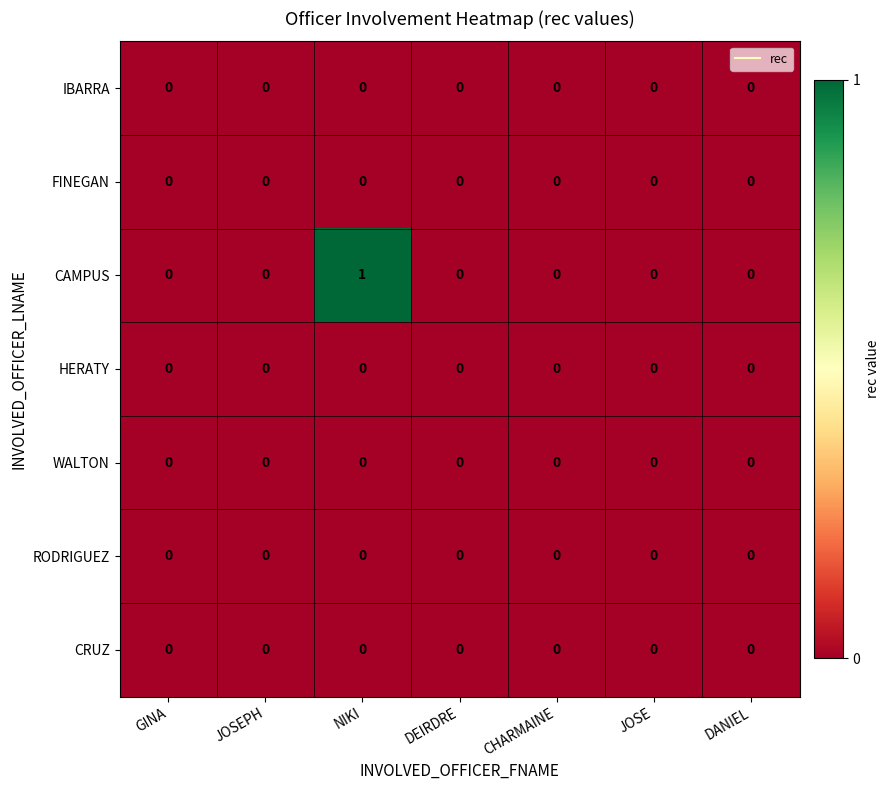

At which category is the sum across all series the highest?

NIKI